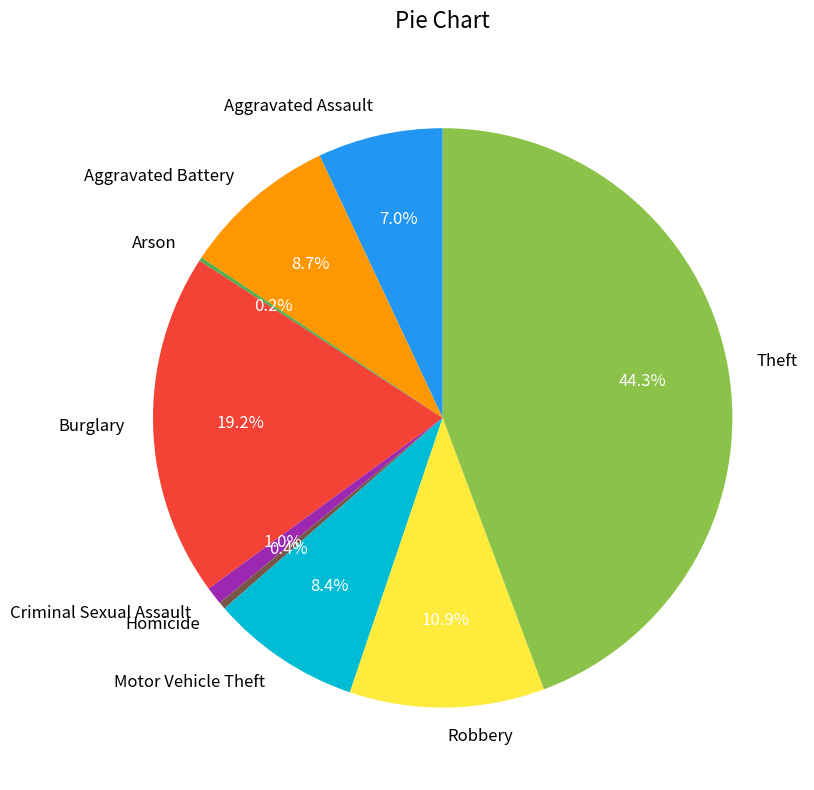

Between Aggravated Assault and Robbery, which is larger?

Robbery